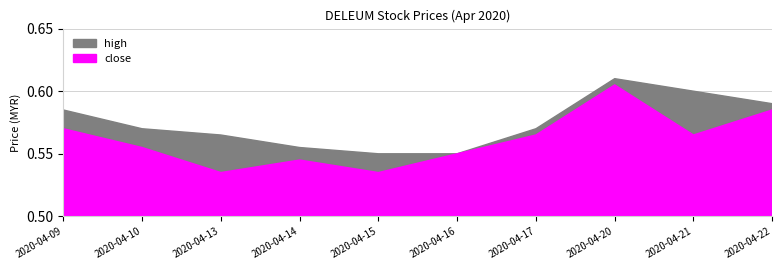

What is the total value across all series at 2020-04-16?

1.1